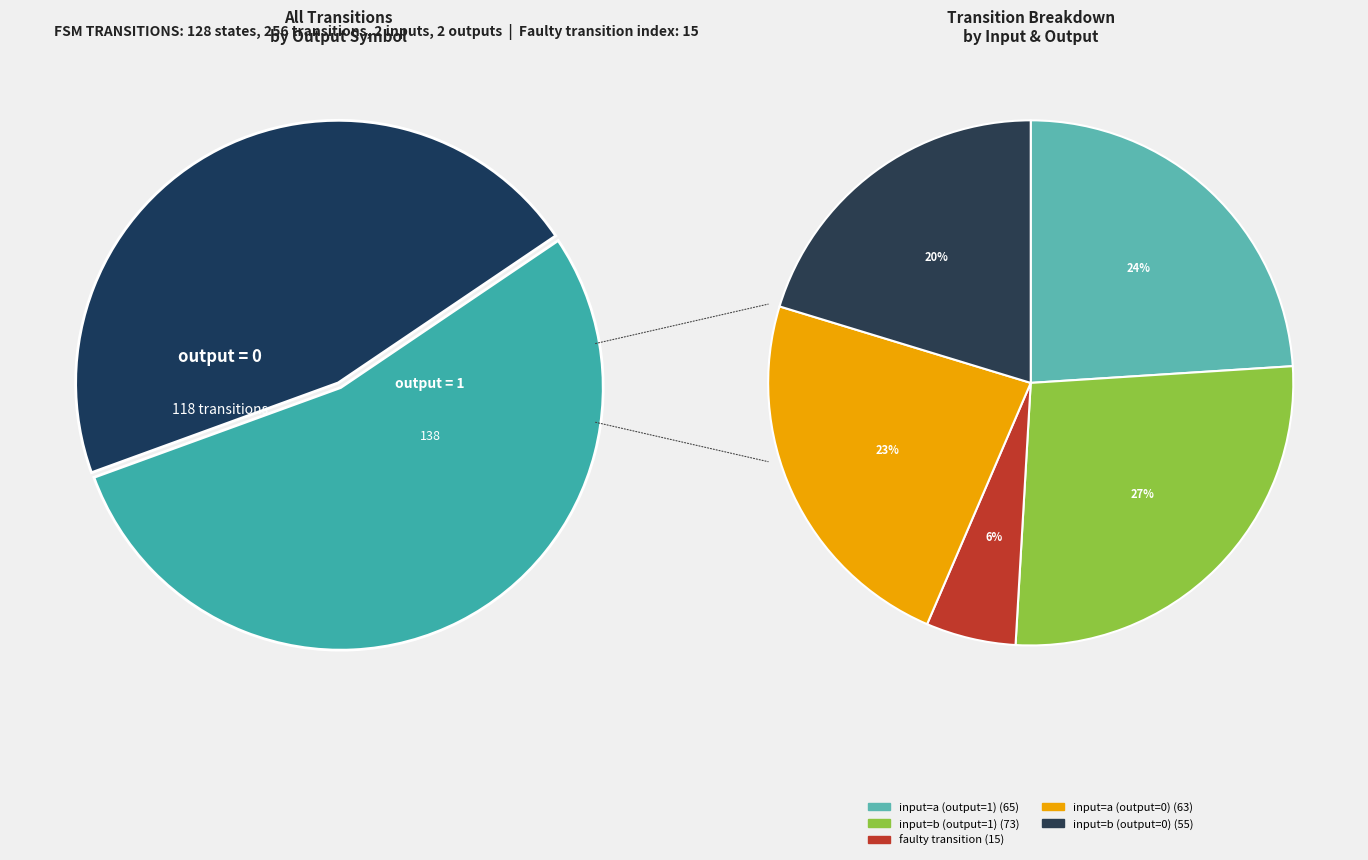

Rank the categories by value from highest to lowest.

output=1, output=0